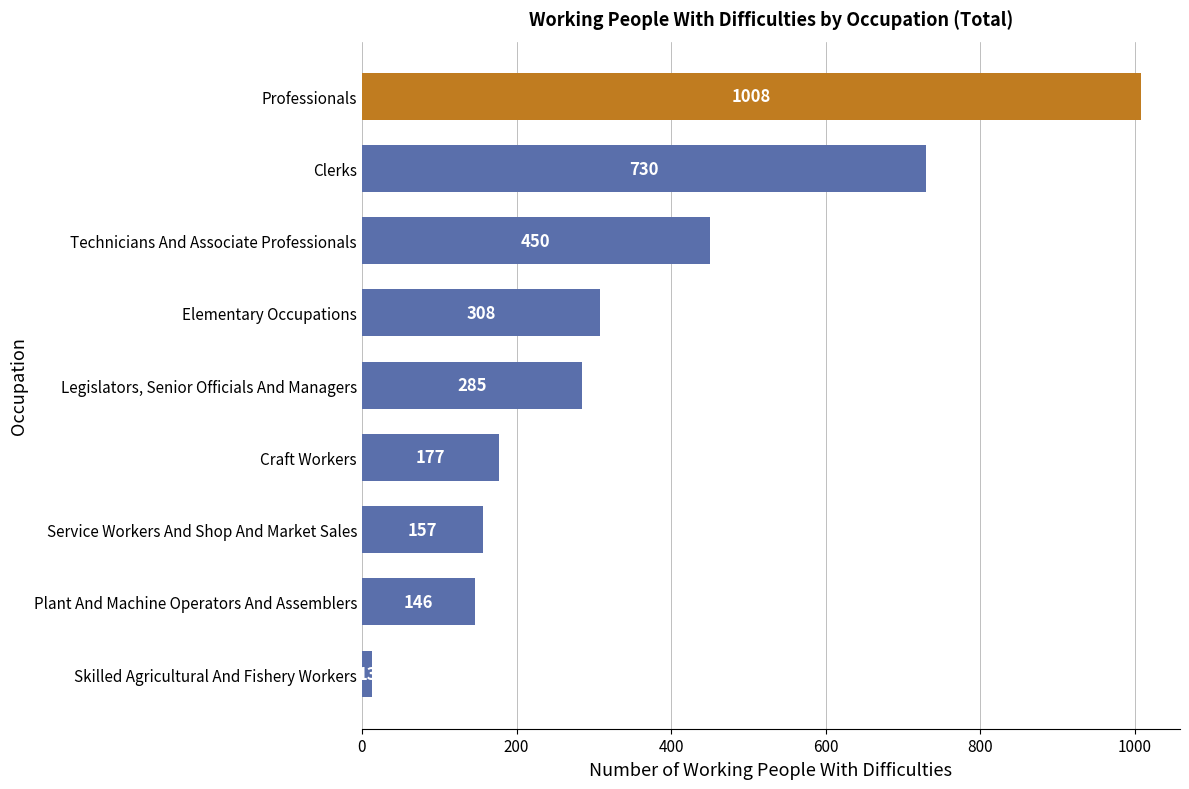

What is the average value?

364